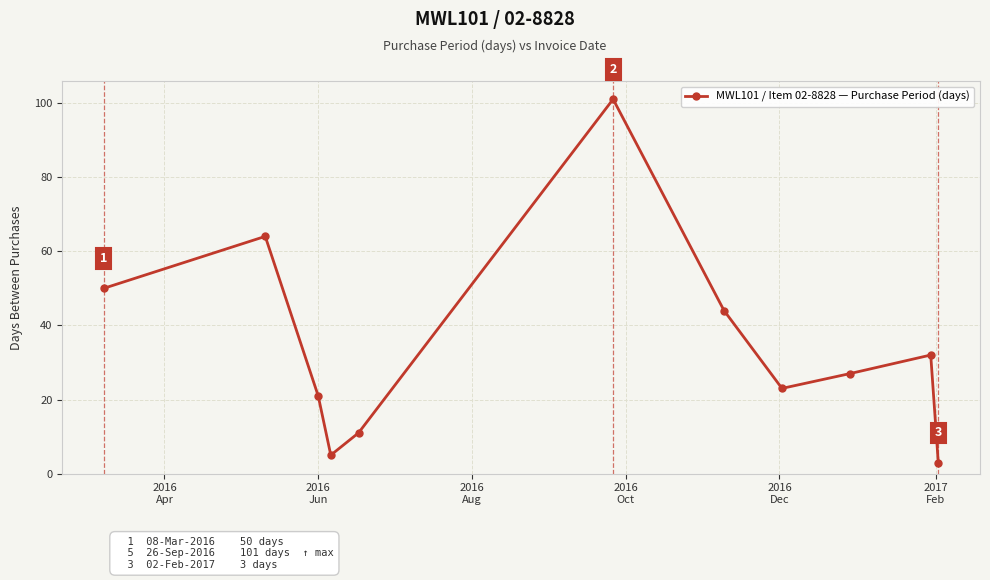

How many points are lower than both their immediate neighbors (excluding endpoints)?

2